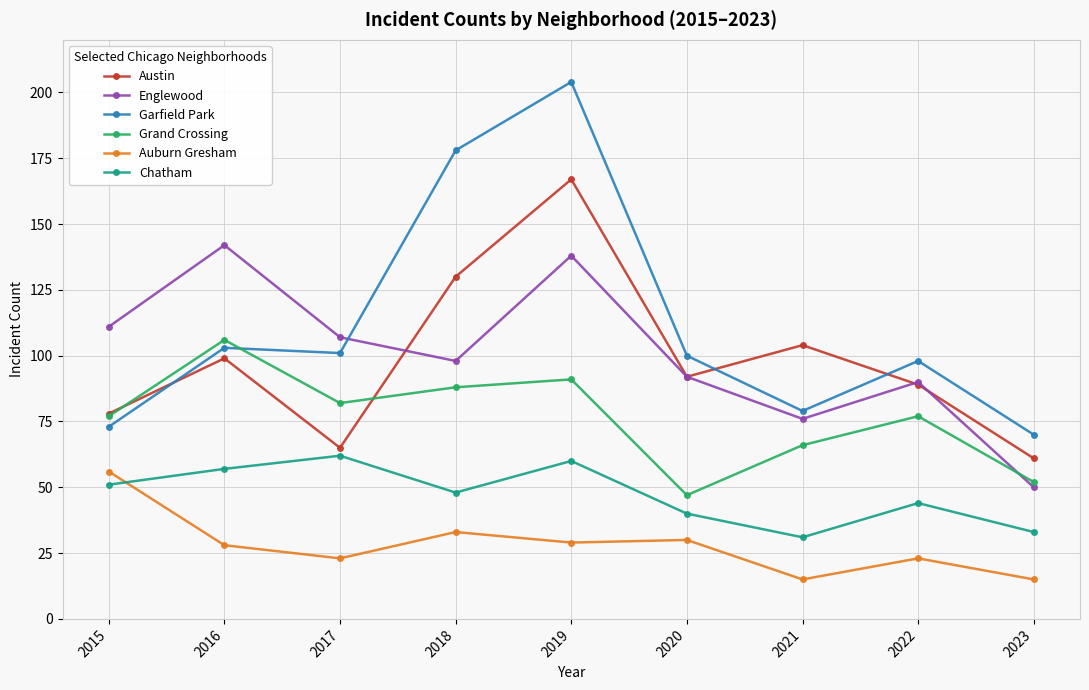

Which series ends up on top after the final intersection of Chatham and Auburn Gresham?

Chatham